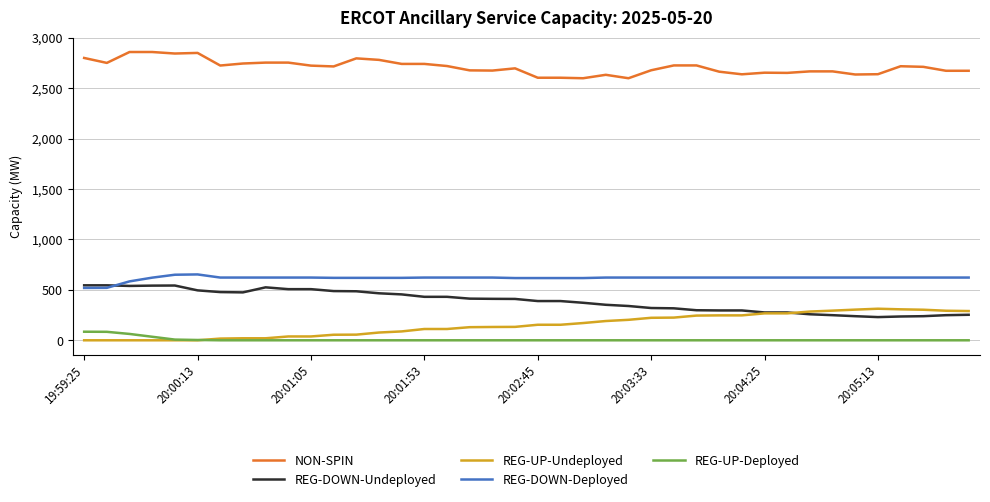

What is the maximum value for REG-DOWN-Undeployed?

545